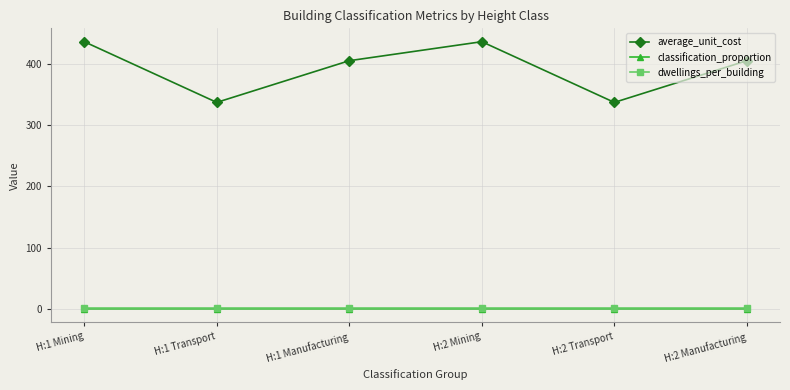

How many data points does each series have?

6